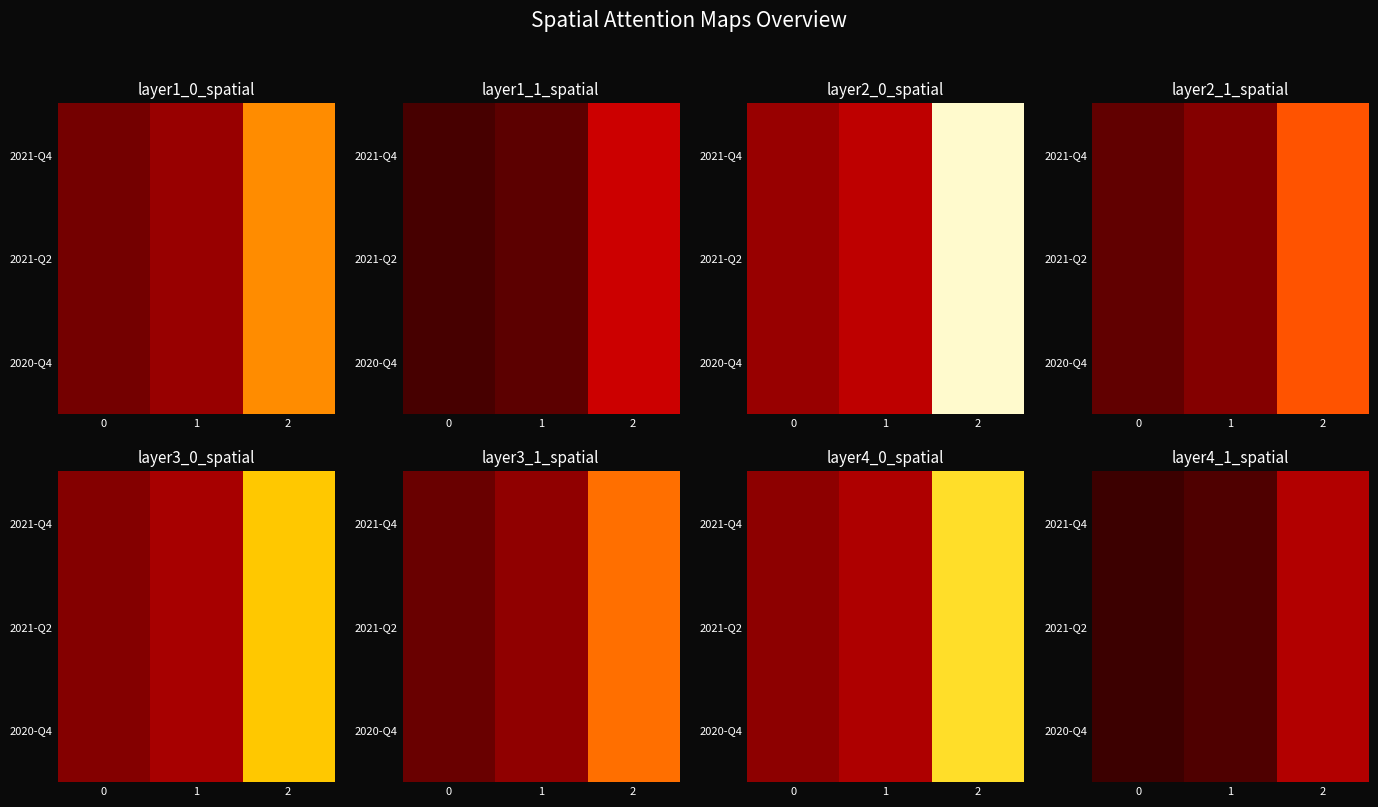

How many categories are shown in the chart?

3